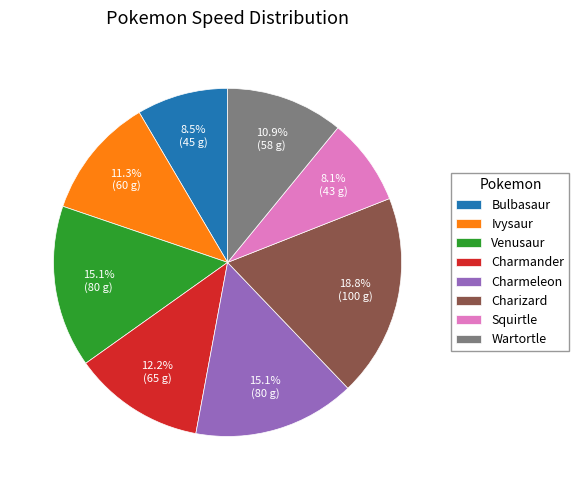

Which slice is the largest?

Charizard